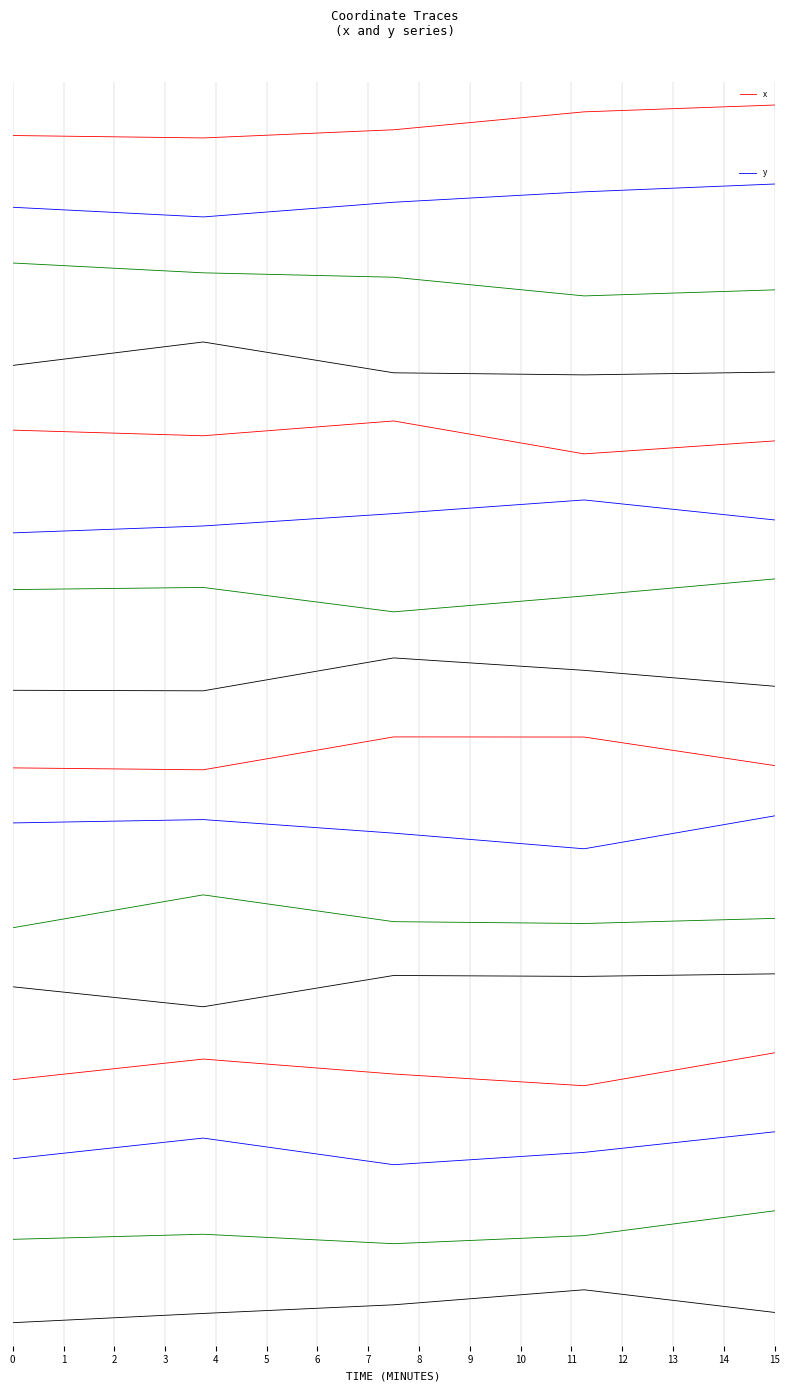

What is the total value across all series at 0?

-0.9